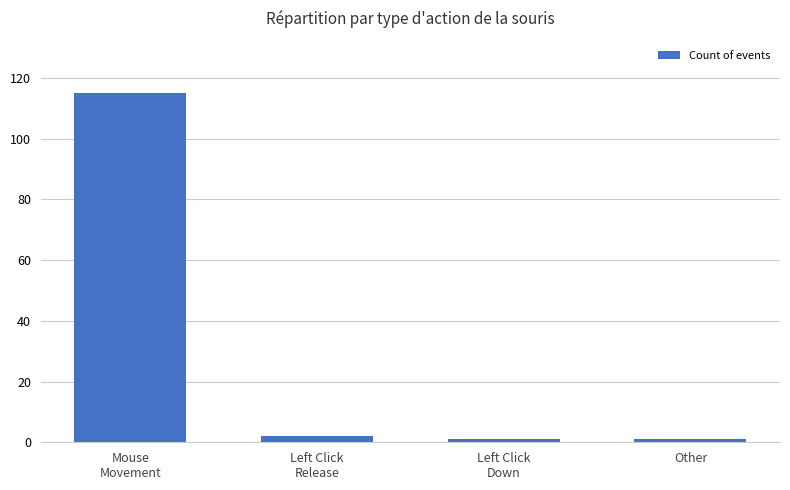

Where does the data first go above 2?

Mouse
Movement